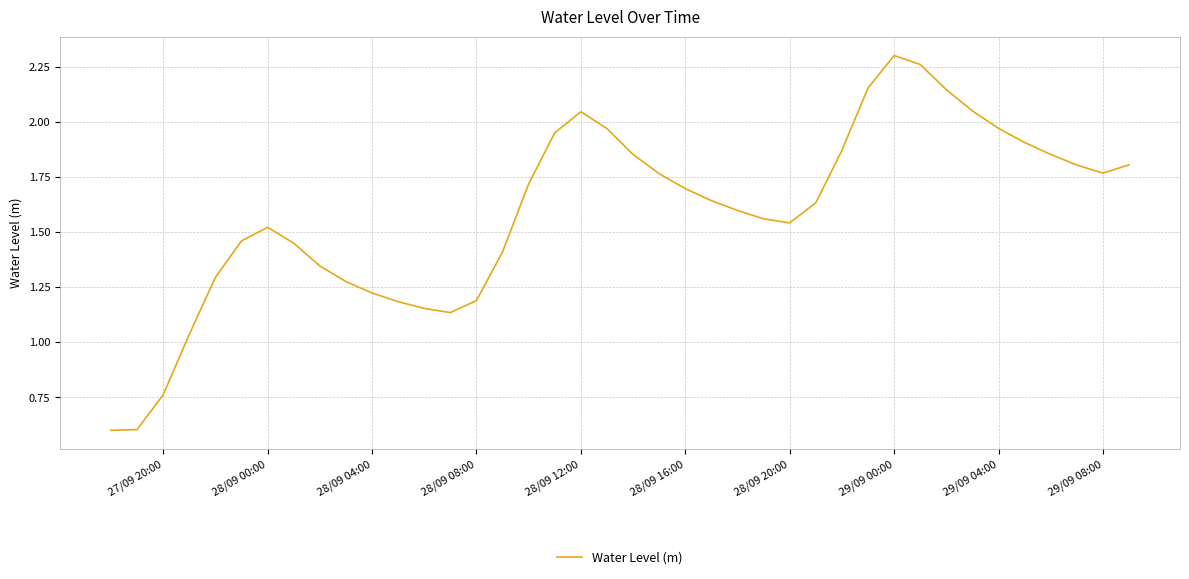

What is the minimum value shown in the chart?

0.6